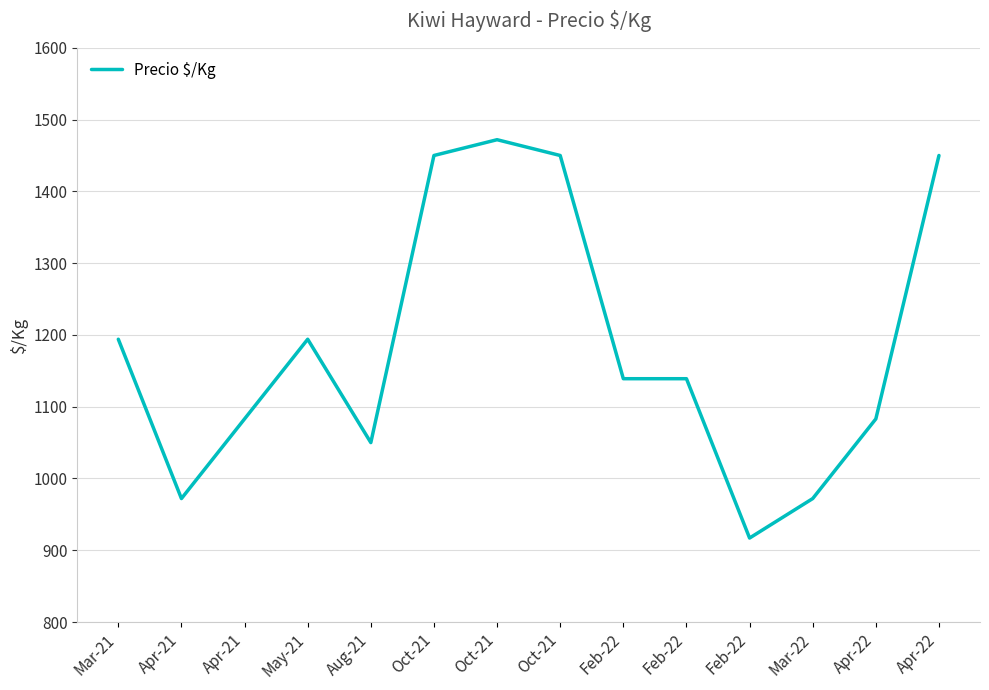

Where is the data nearest to the value 1194?

Mar-21